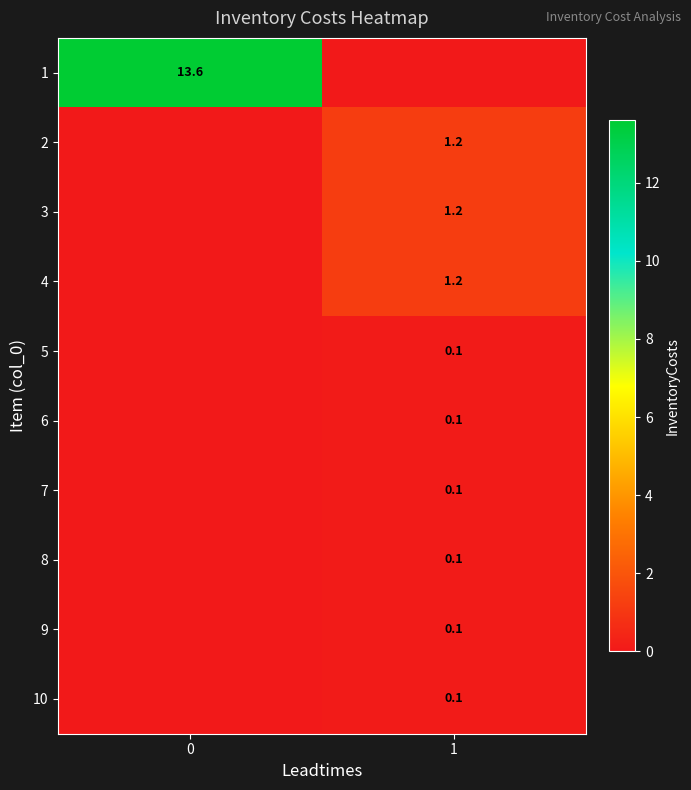

At which category does the chart reach its minimum across all series?

1